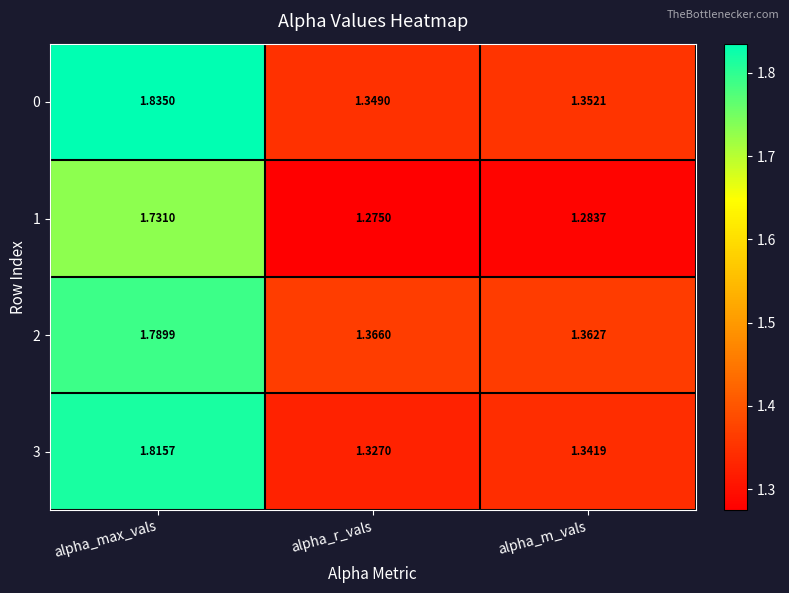

Which label corresponds to the largest value in the chart?

alpha_max_vals